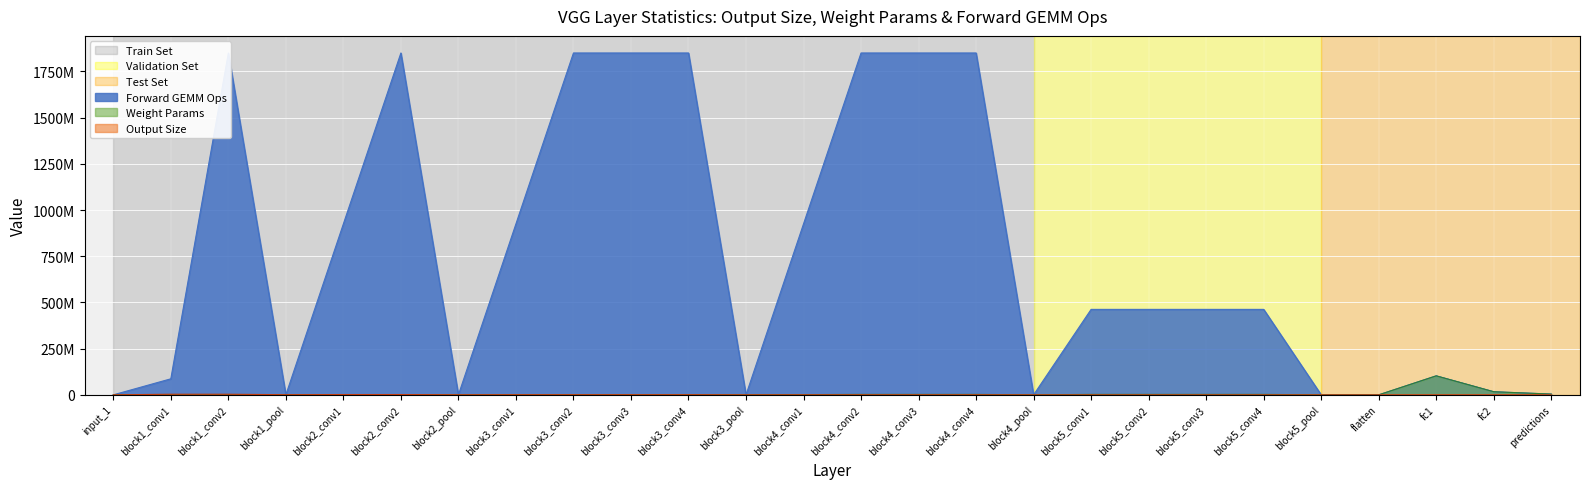

What is the value of the Forward GEMM Ops point at the 5th from the left?

924844160